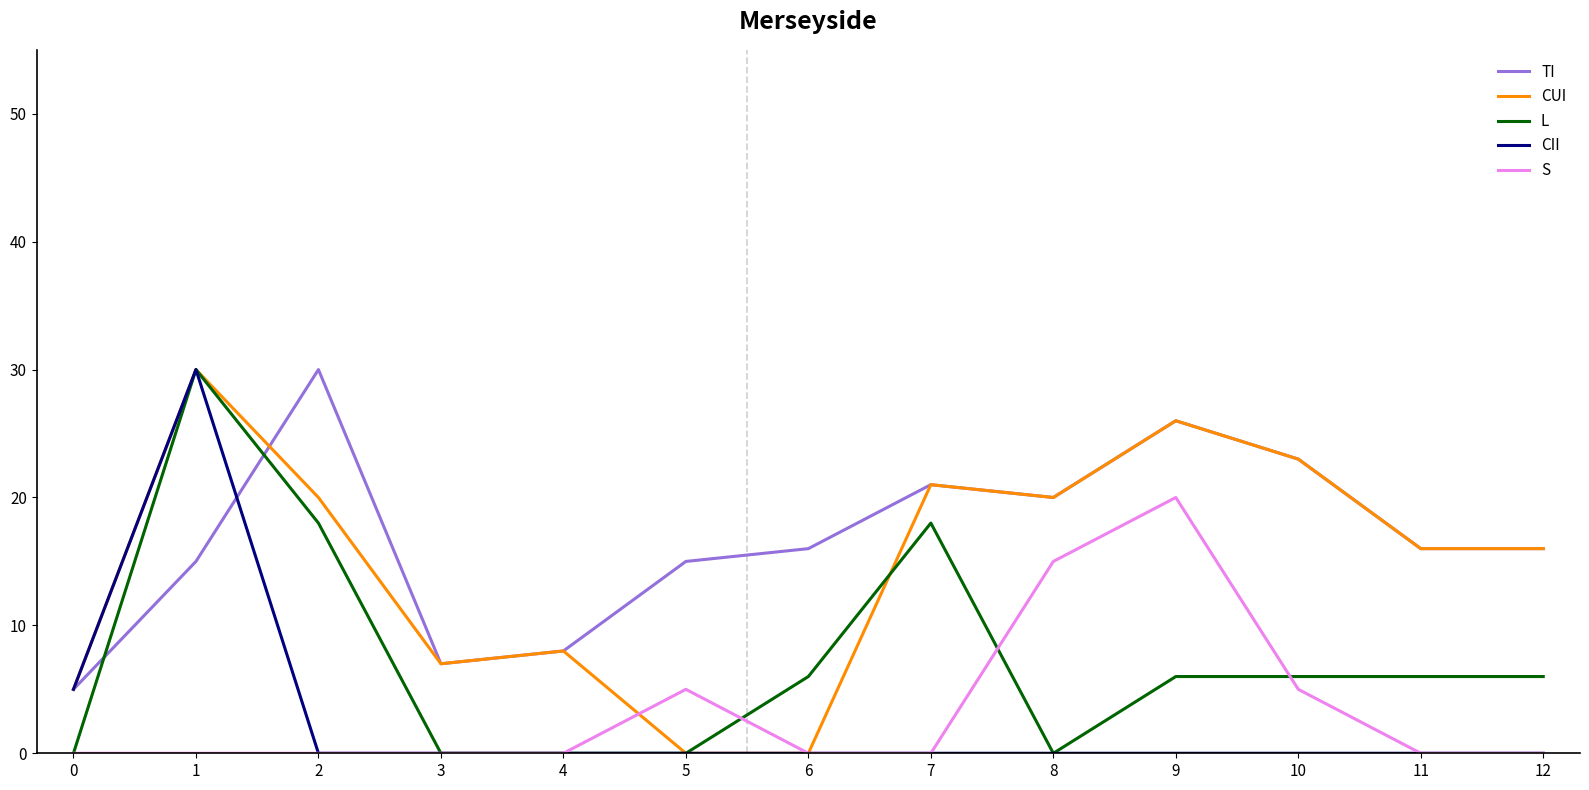

At which label does TI reach its peak?

2